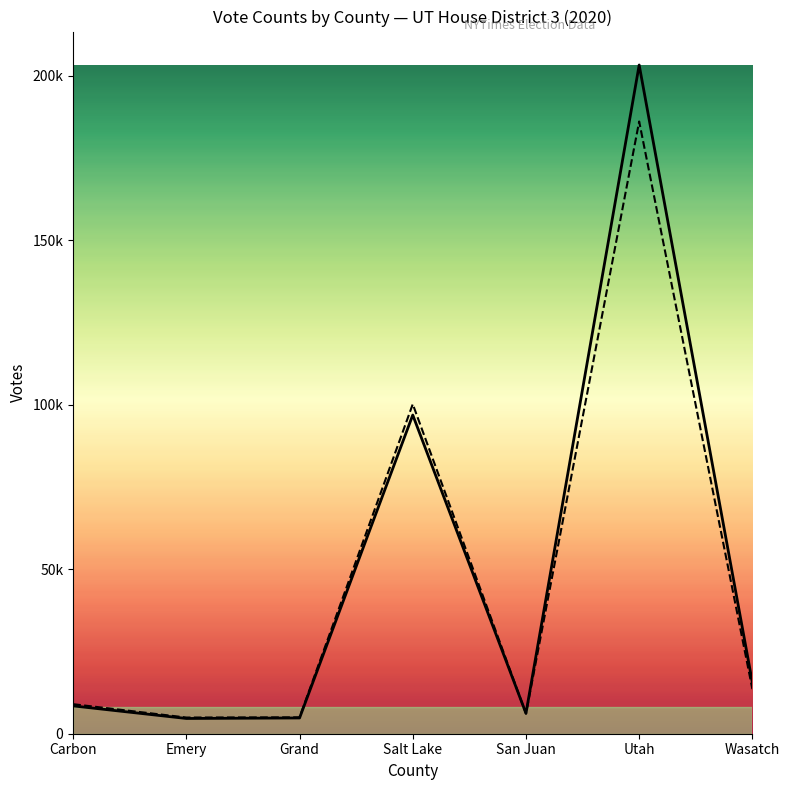

Does the chart display data point markers on the line(s)?

No